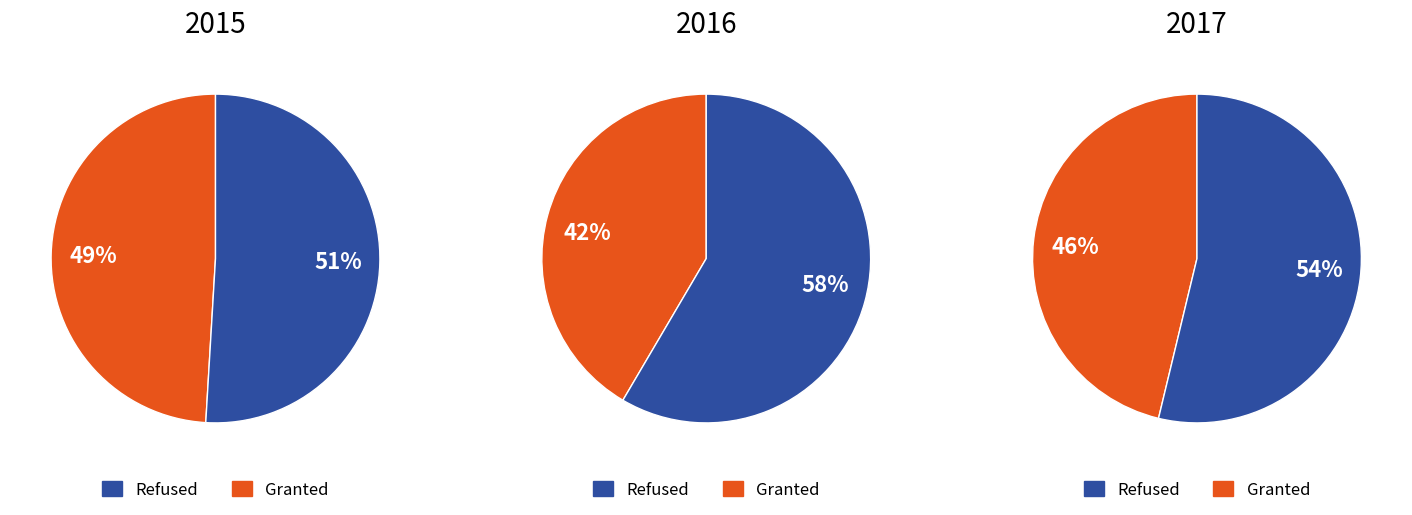

Is it true that Motor Vehicle Theft is 7% of the pie?

False